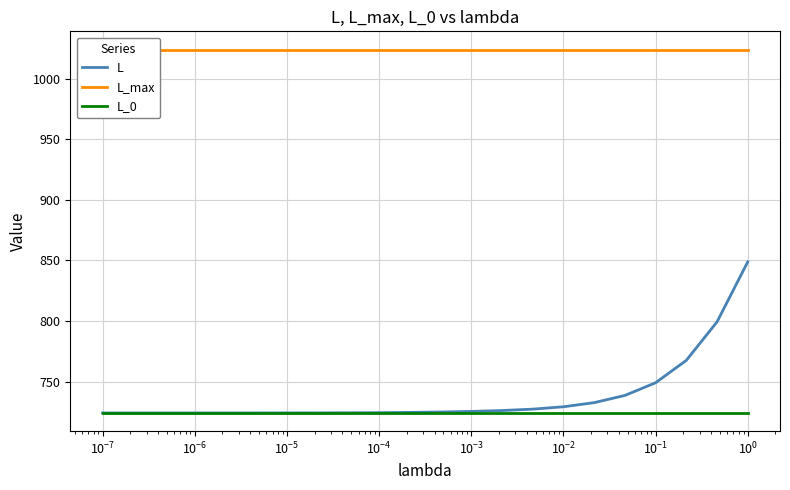

Rank the series by their maximum value, from highest to lowest.

L_max, L, L_0